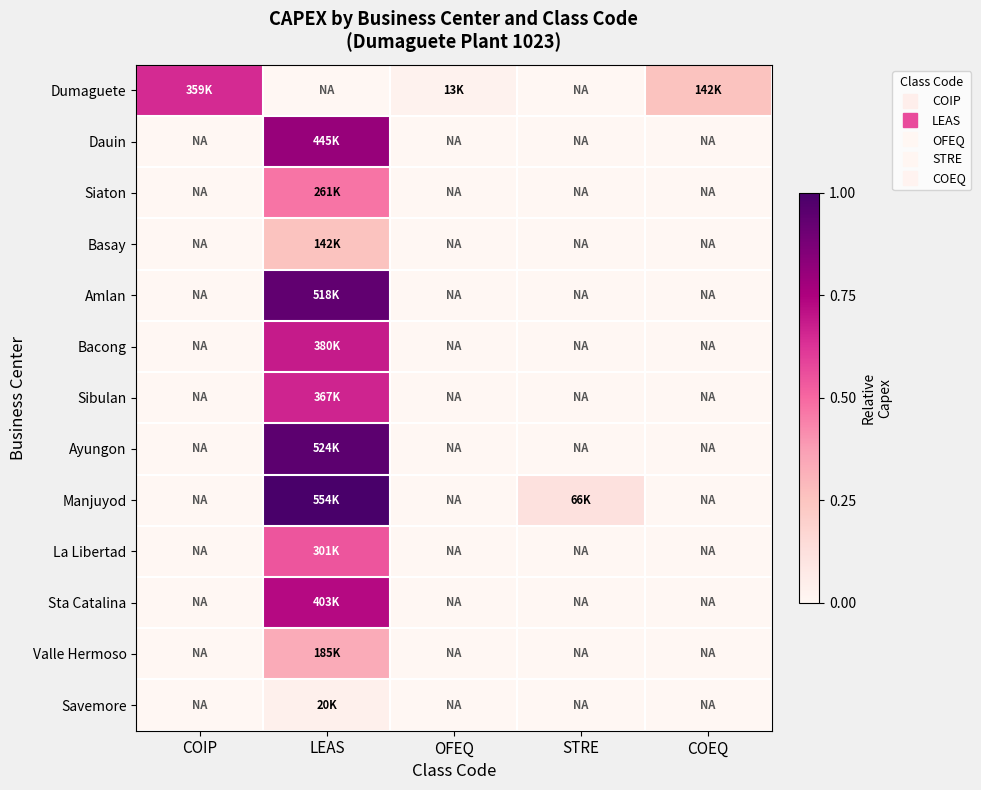

At how many categories does at least one series exceed 0?

5